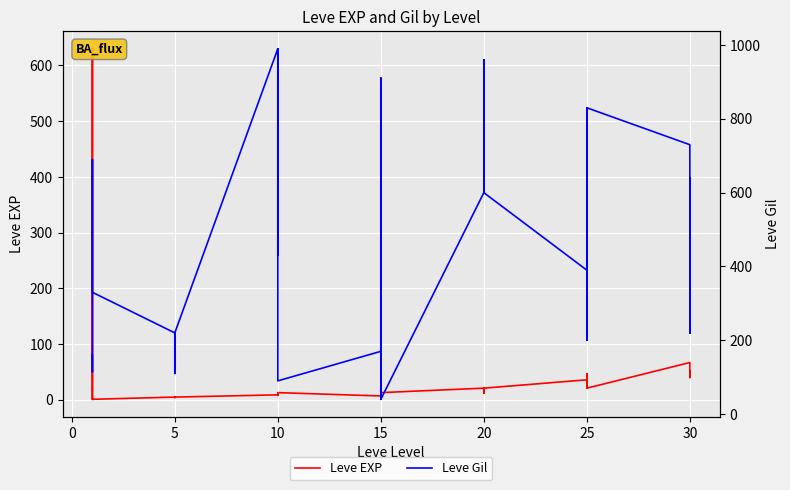

What is the sum of all Leve Gil values?

19429